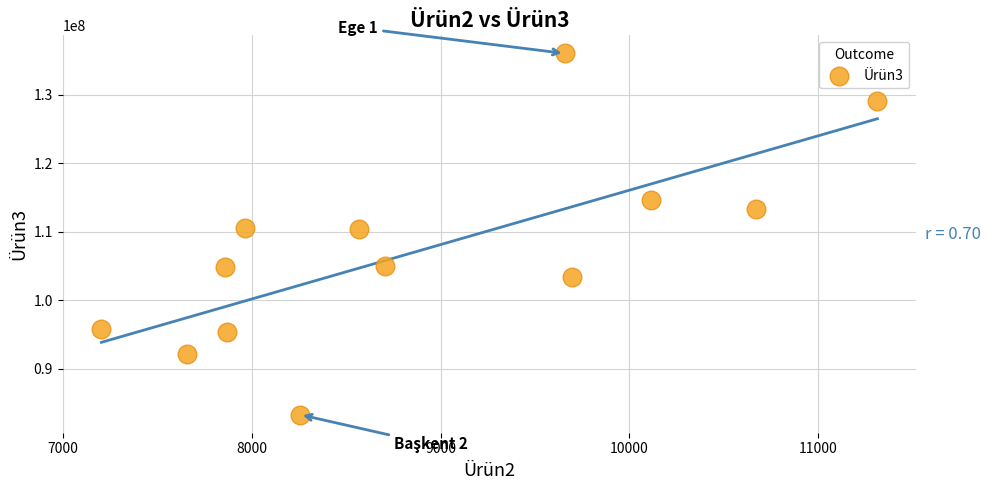

What is the range of Y values (max minus min)?

52690003